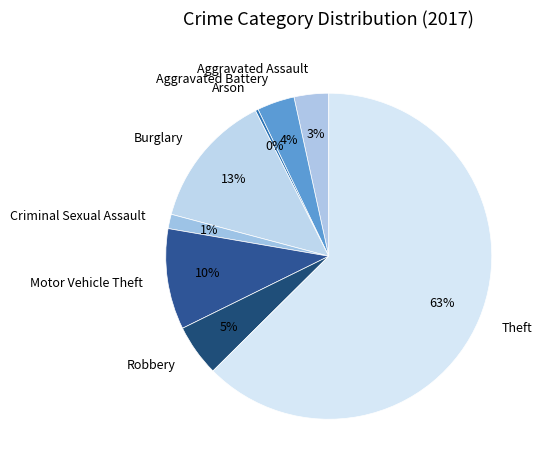

Is it true that Theft is 63% of the pie?

True